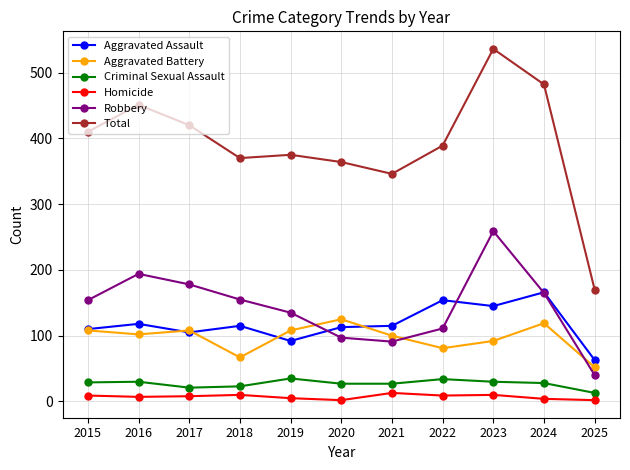

True or false: Aggravated Assault and Criminal Sexual Assault cross at least once.

False